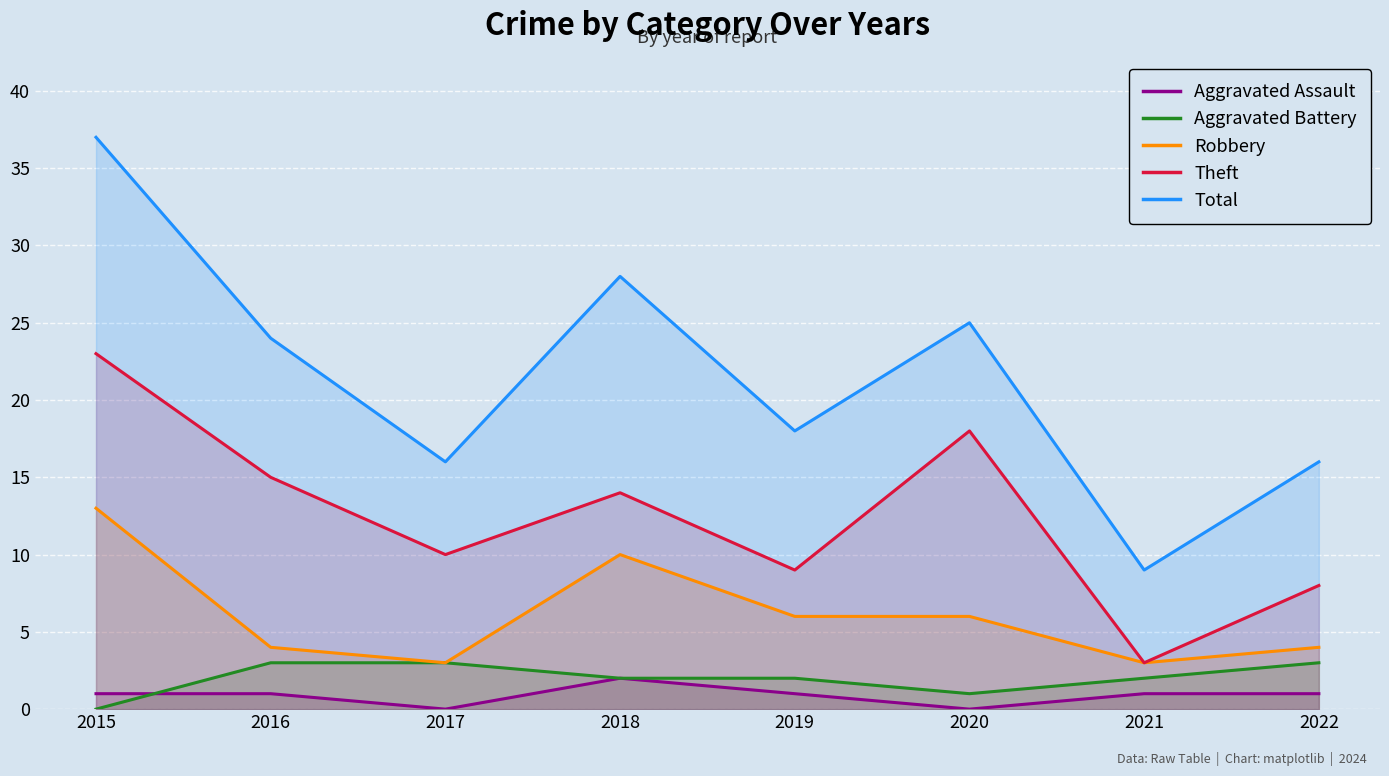

True or false: Total and Aggravated Battery cross at least once.

False